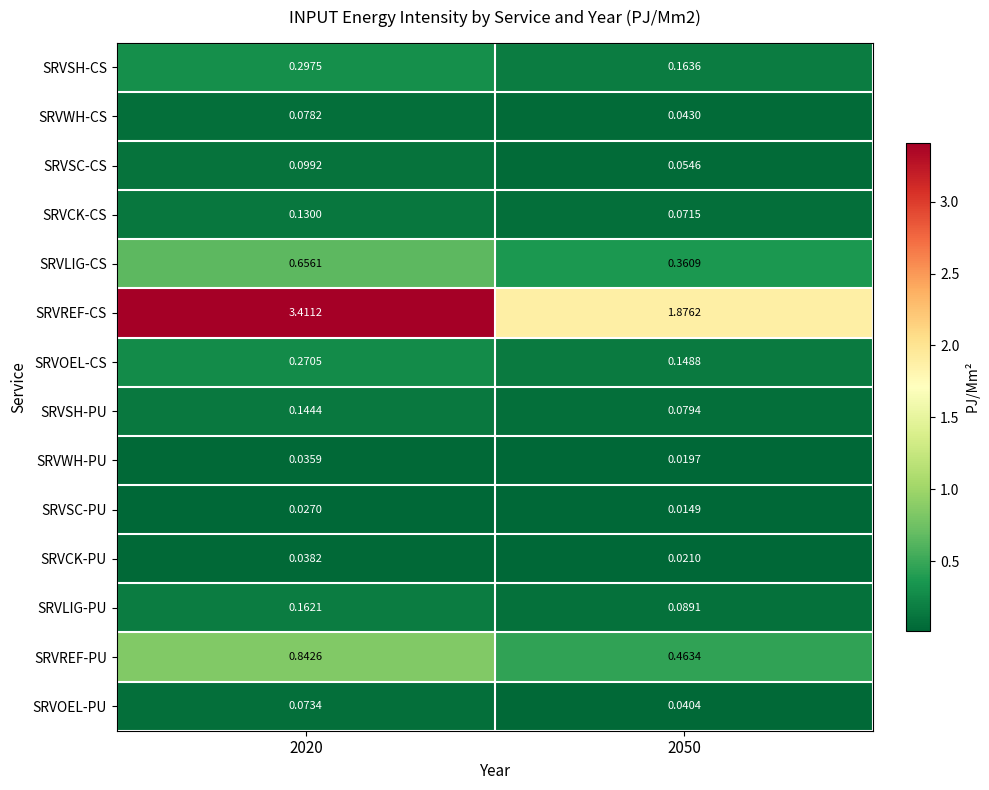

List the series in order of their peak value, lowest first.

SRVSC-PU, SRVWH-PU, SRVCK-PU, SRVOEL-PU, SRVWH-CS, SRVSC-CS, SRVCK-CS, SRVSH-PU, SRVLIG-PU, SRVOEL-CS, SRVSH-CS, SRVLIG-CS, SRVREF-PU, SRVREF-CS